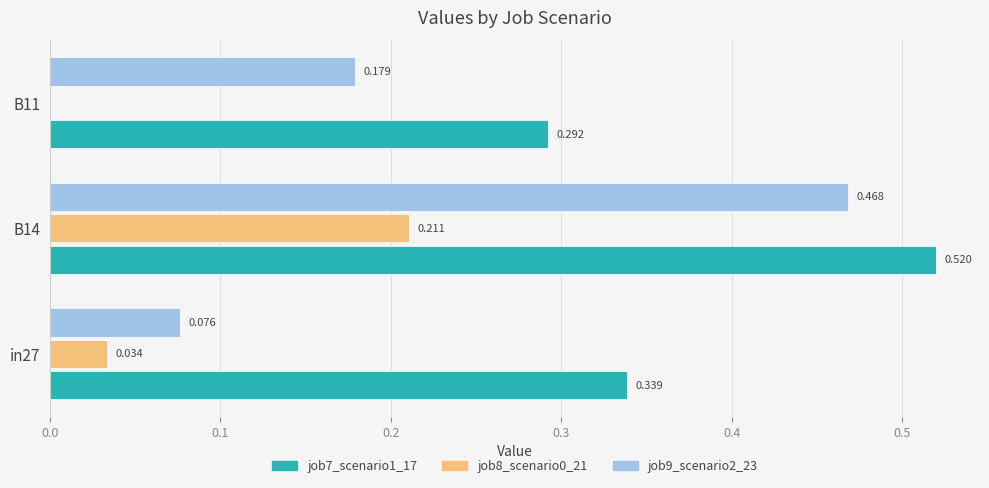

Is the value of job8_scenario0_21 at B11 greater than the value of job9_scenario2_23 at in27?

No